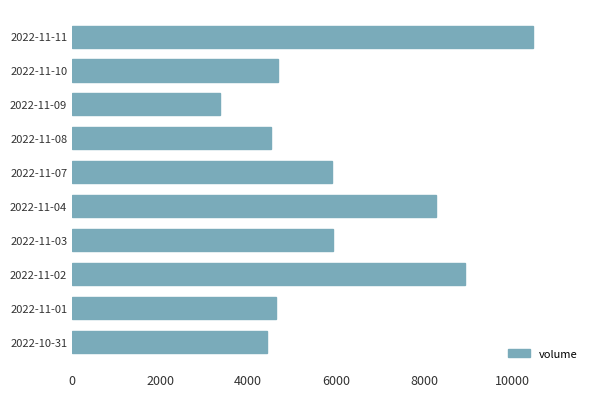

What is the label of the 5th bar from the top?

2022-11-07